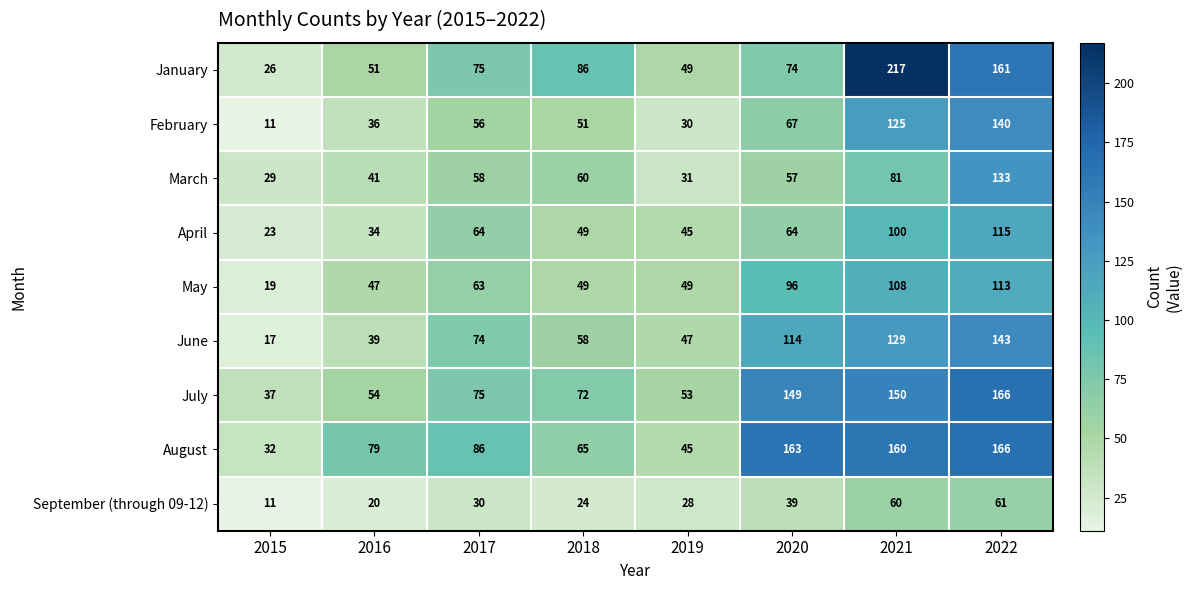

What is the difference between the highest and lowest values at 2015?

26